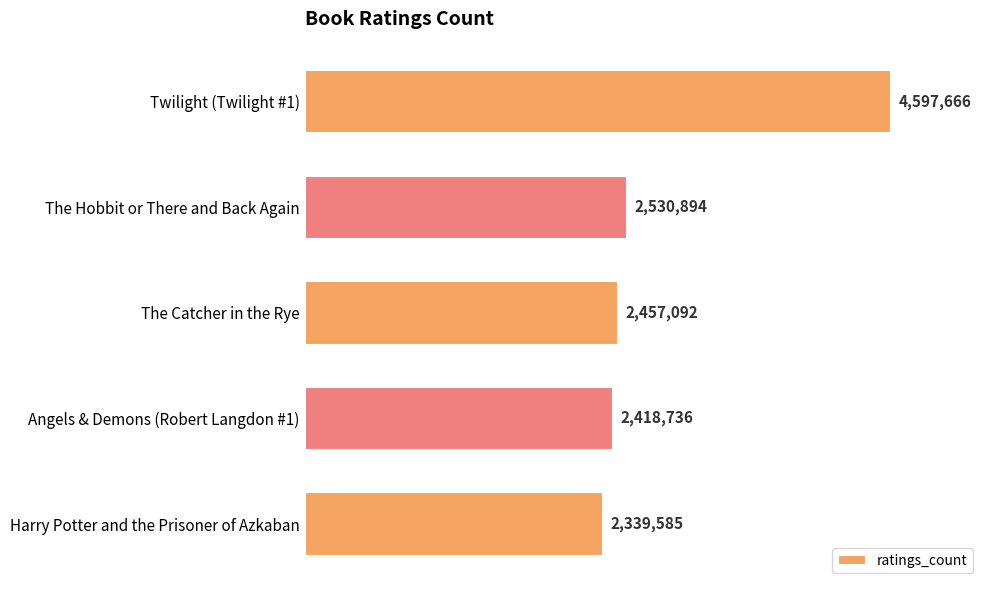

Does the chart contain any negative values?

No